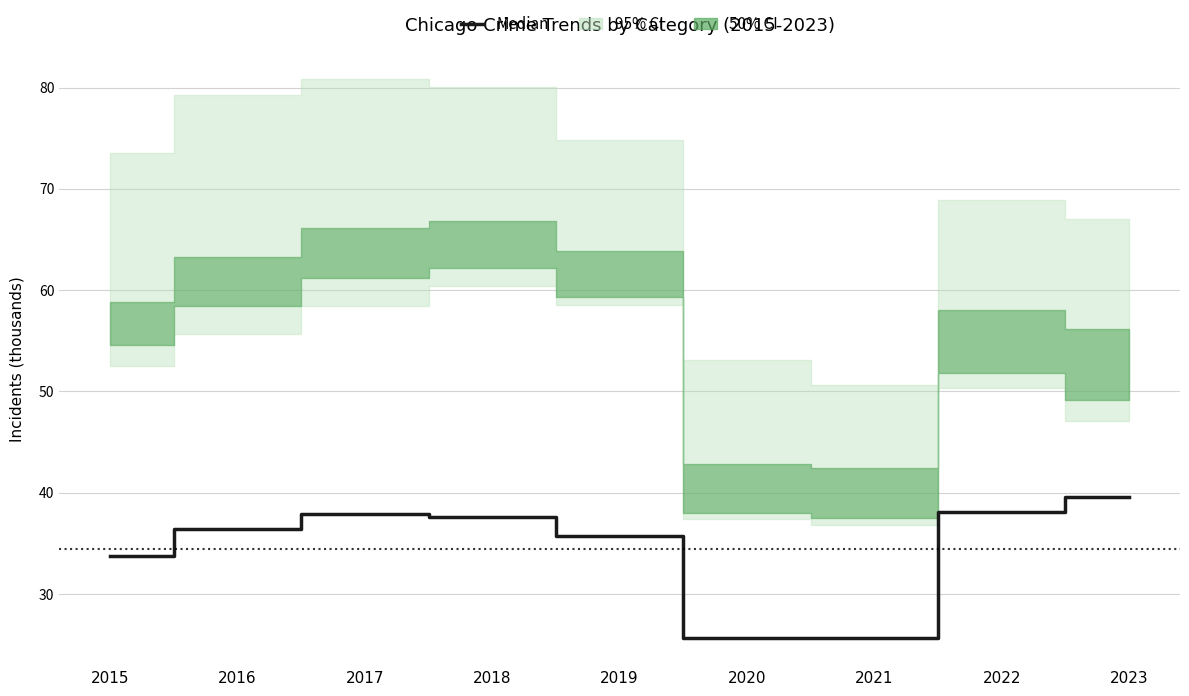

List the labels in order of value, largest first.

2023, 2022, 2017, 2018, 2016, 2019, 2015, 2021, 2020